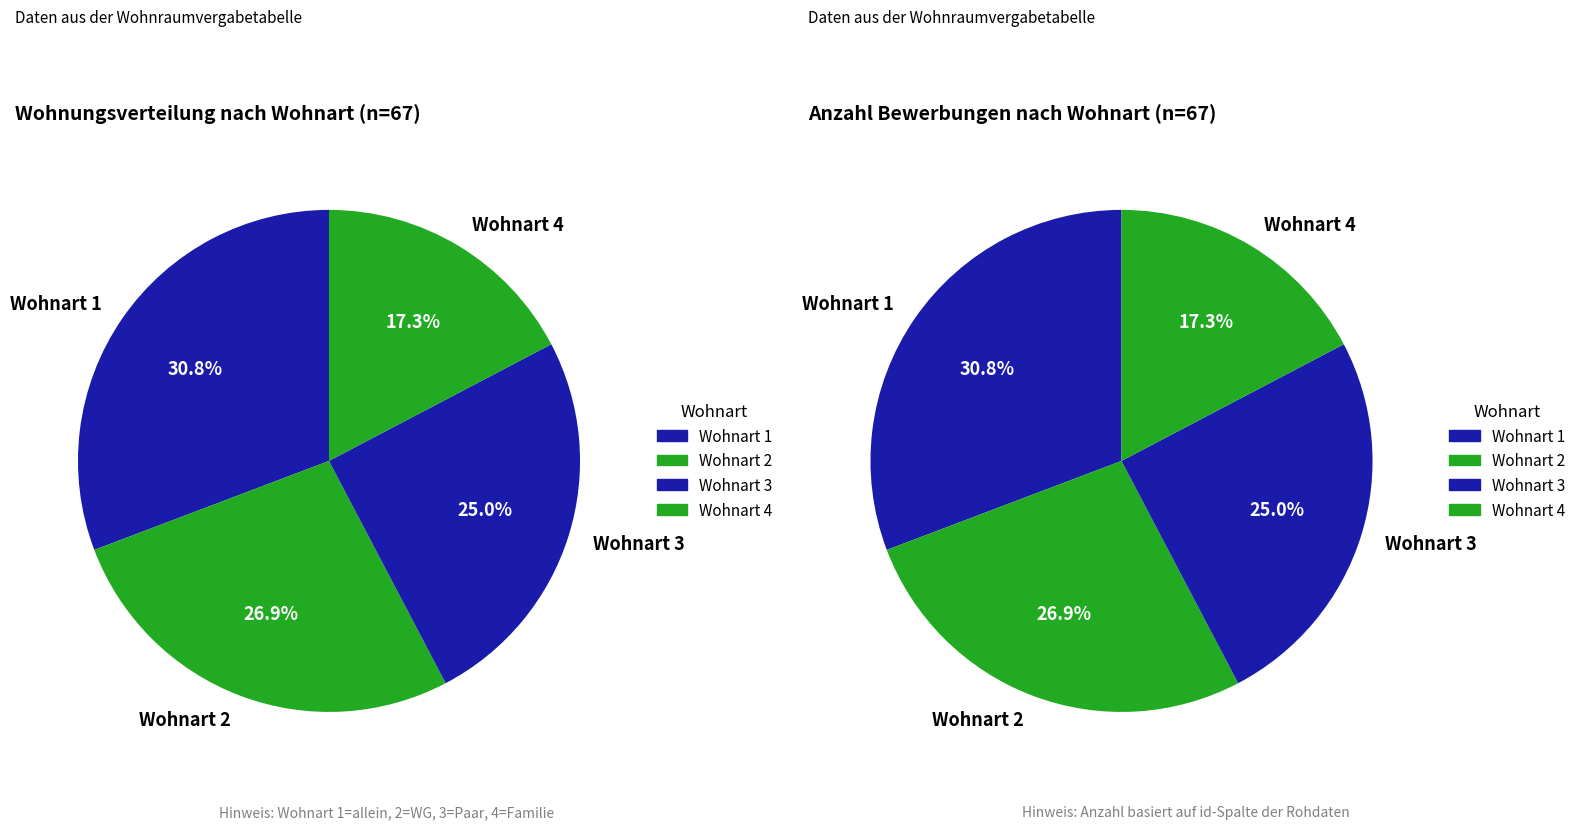

Which has a higher value, Wohnart 3 or Wohnart 2?

Wohnart 2